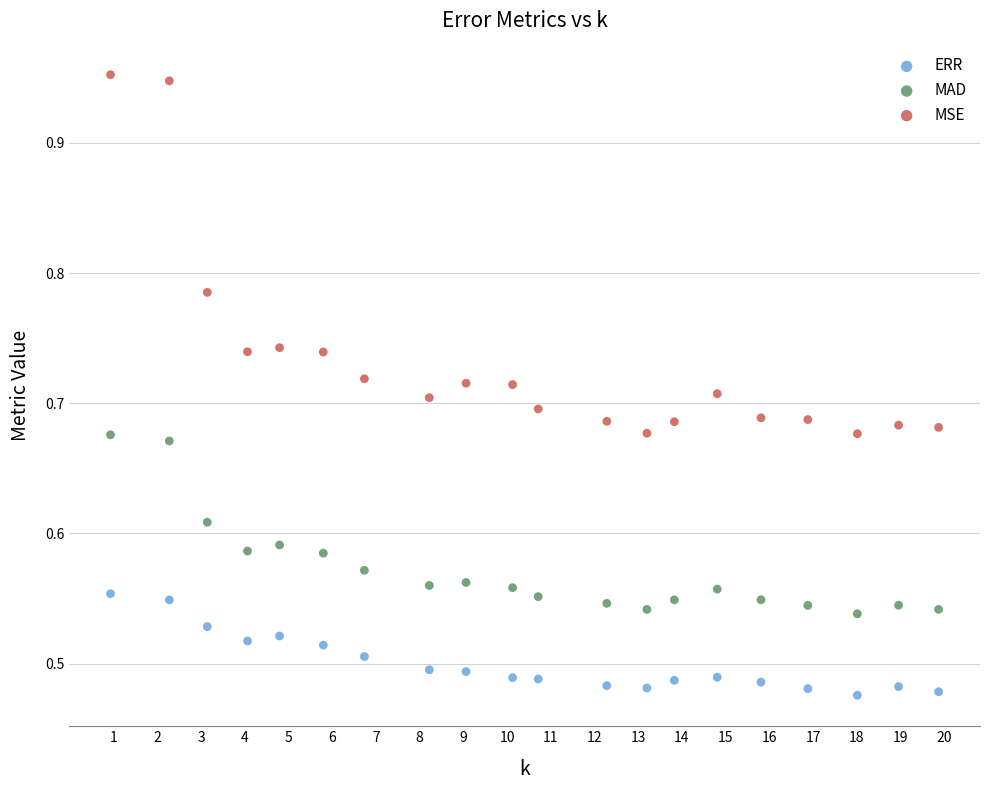

Which series contains the highest Y value?

MSE